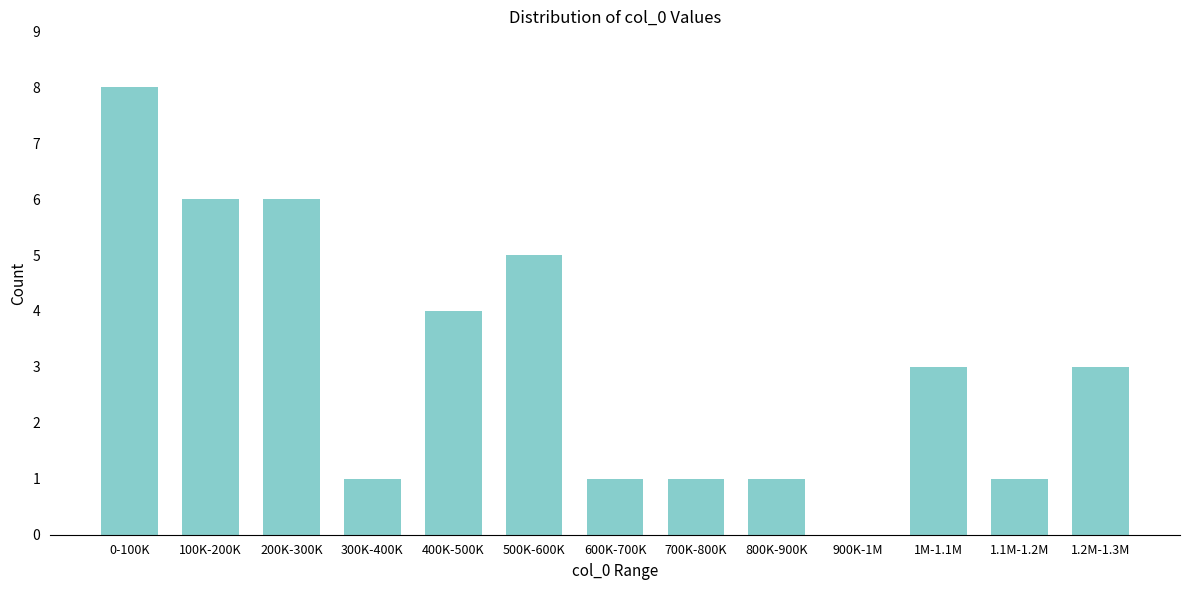

Reading right to left, list all the values displayed in this chart.

1.2M-1.3M=3	1.1M-1.2M=1	1M-1.1M=3	900K-1M=0	800K-900K=1	700K-800K=1	600K-700K=1	500K-600K=5	400K-500K=4	300K-400K=1	200K-300K=6	100K-200K=6	0-100K=8